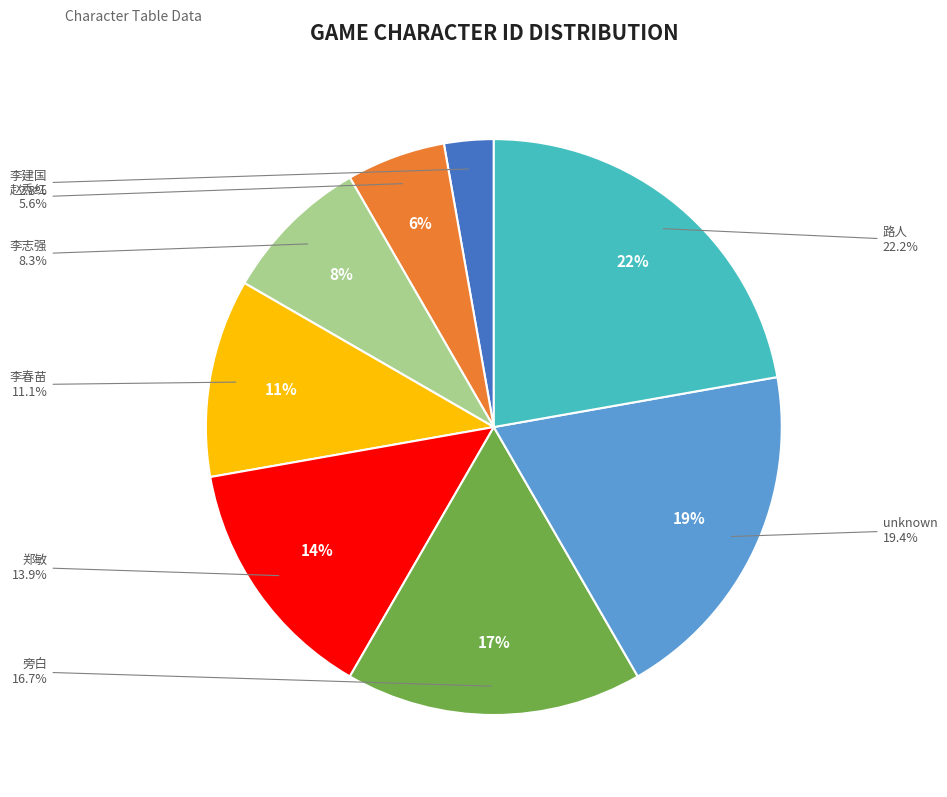

To the nearest percent, what is the difference between the largest and smallest slice percentages?

19%